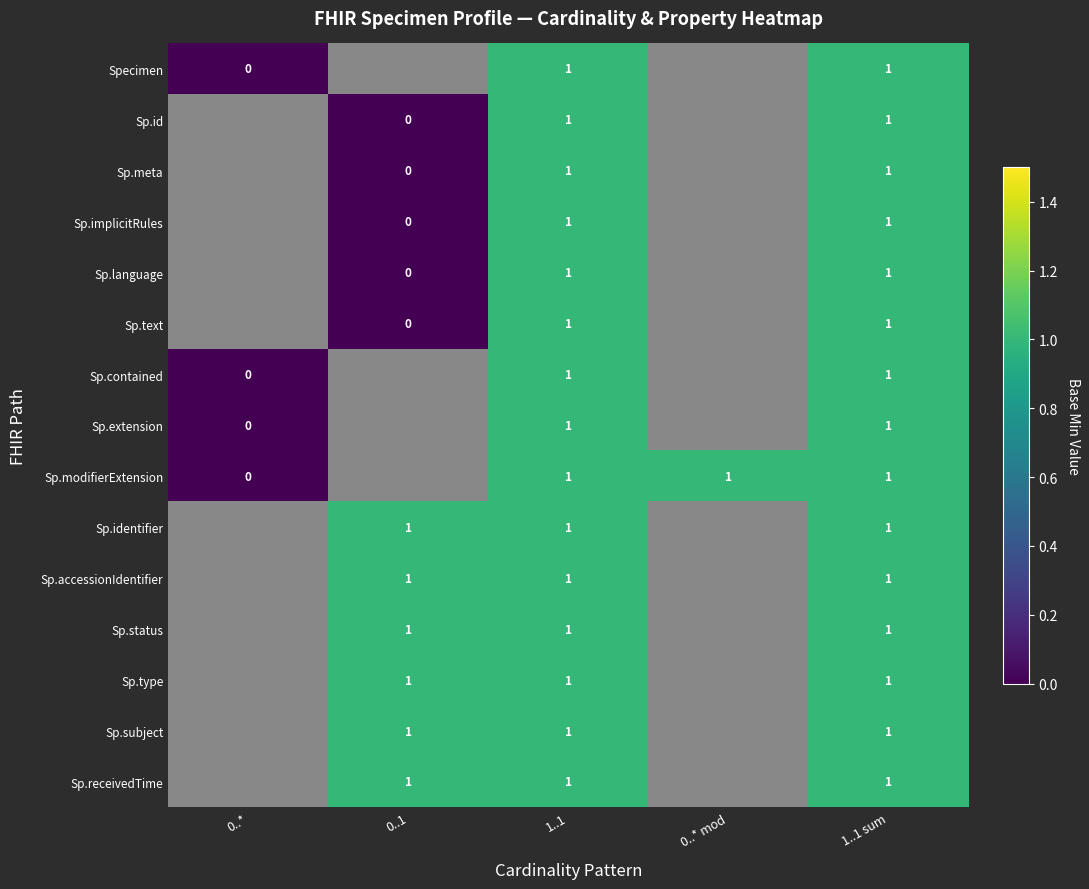

Is it true that Sp.contained equals 2 at 1..1 sum?

False